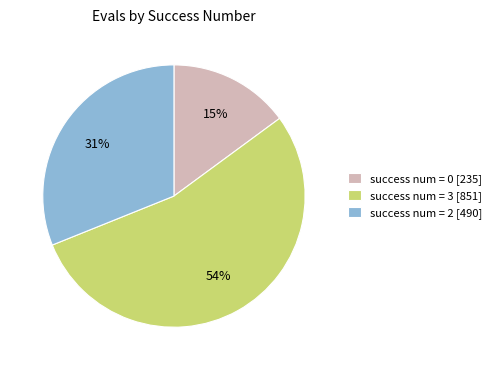

What percentage is the success num = 0 [235] slice, to the nearest percent?

15%